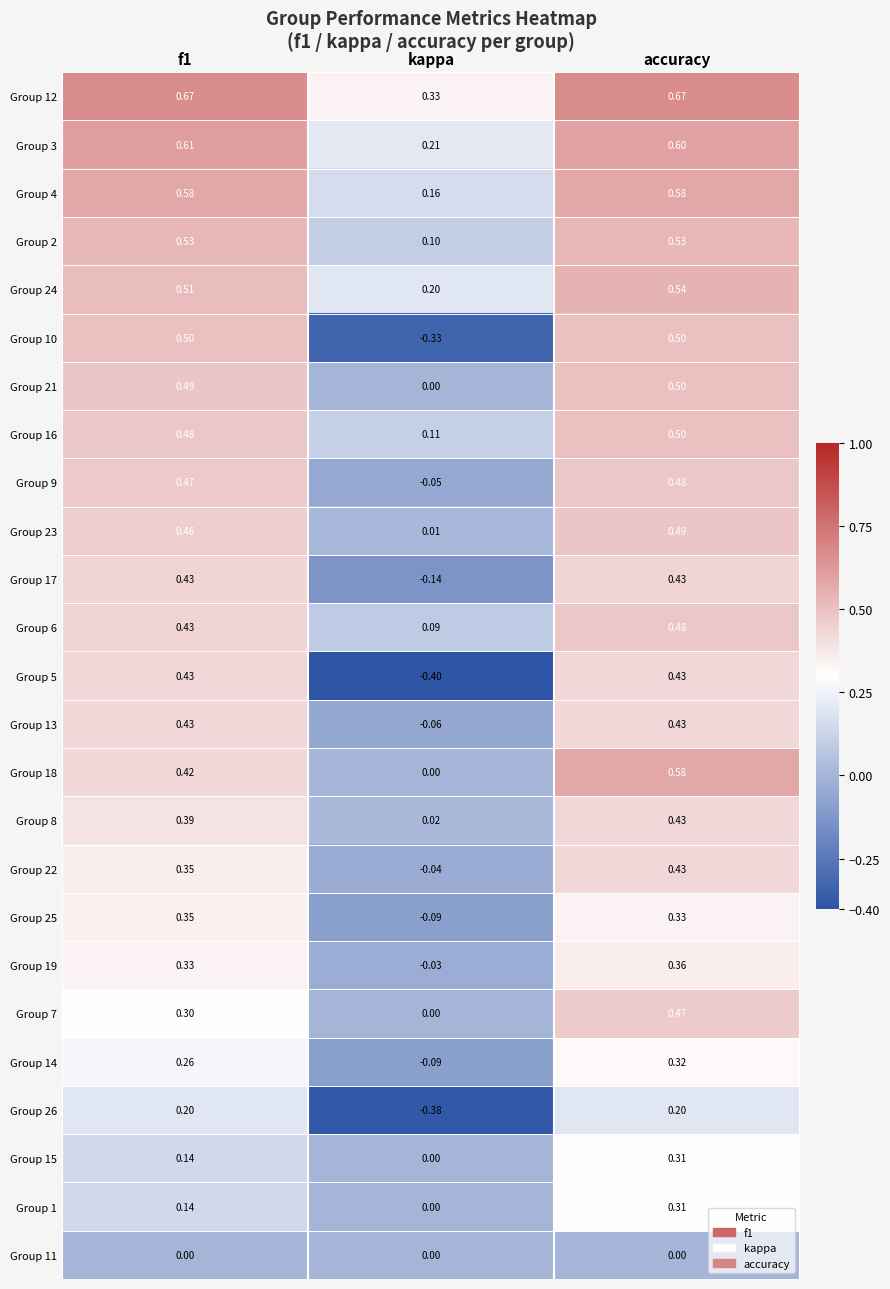

At which label is Group 24 closest to 0?

kappa